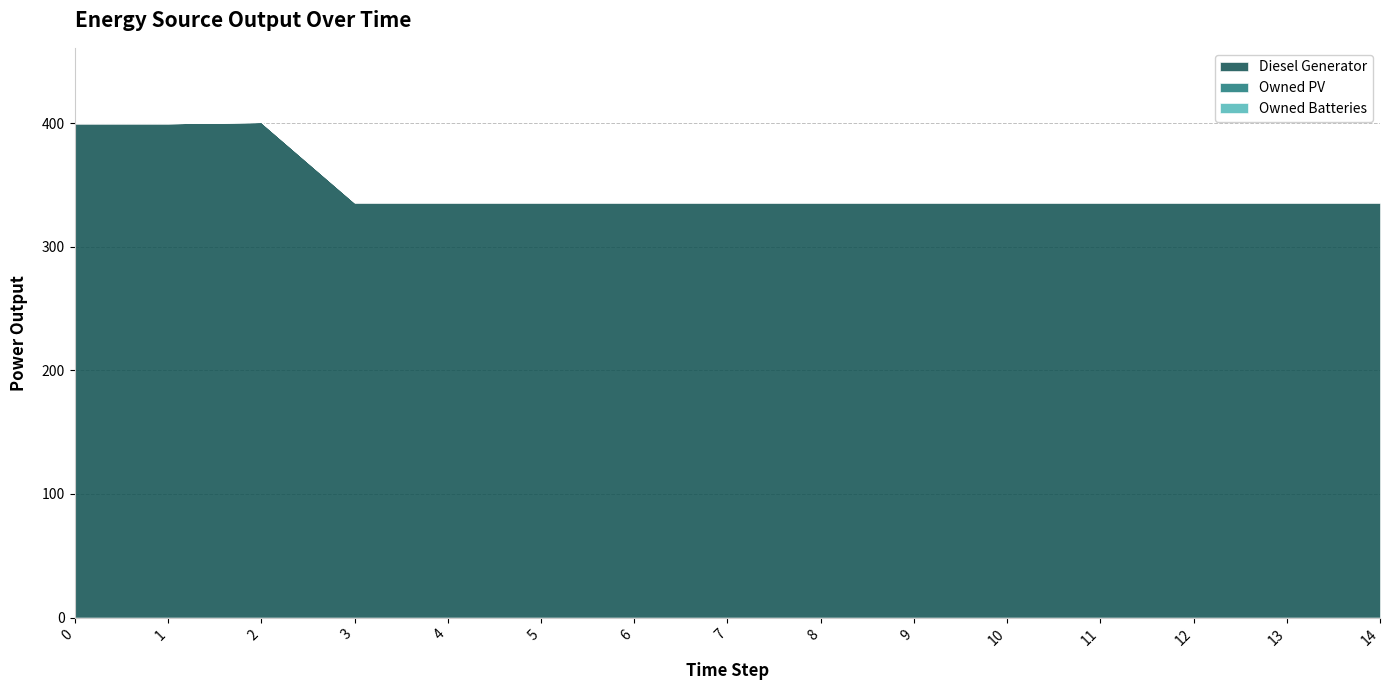

What is the value of the Diesel Generator point at the 3rd from the left?

401